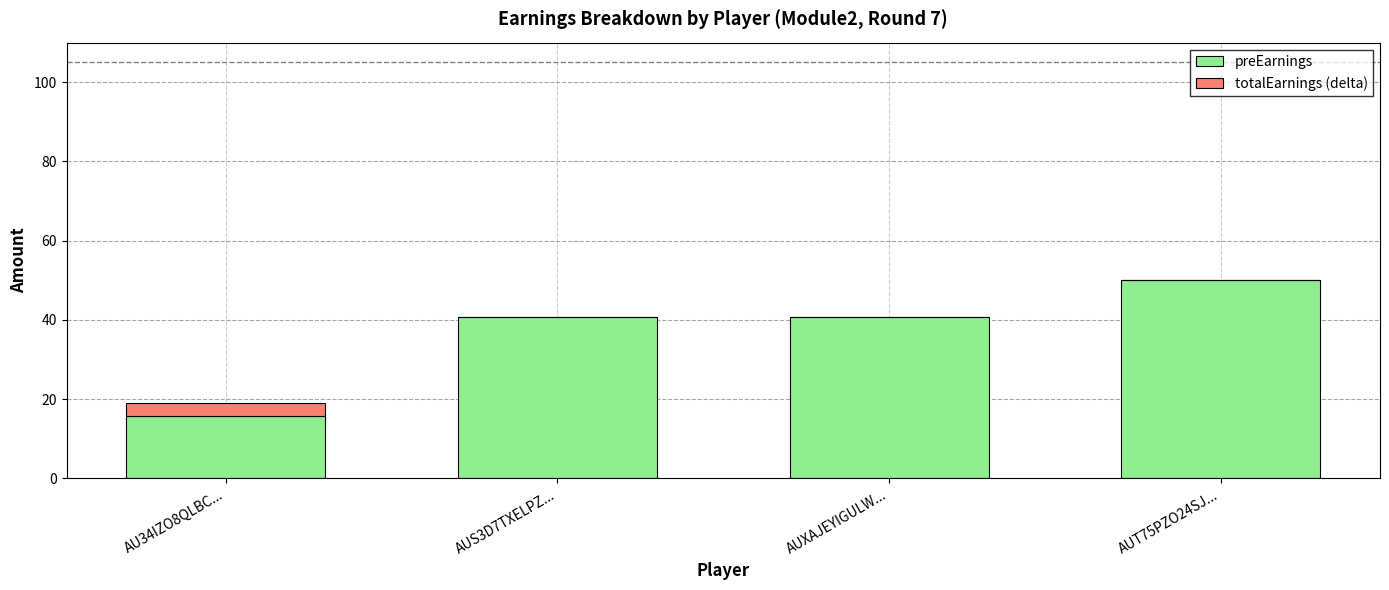

True or false: preEarnings has a value of 50.0 at AUT75PZO24SJ....

True